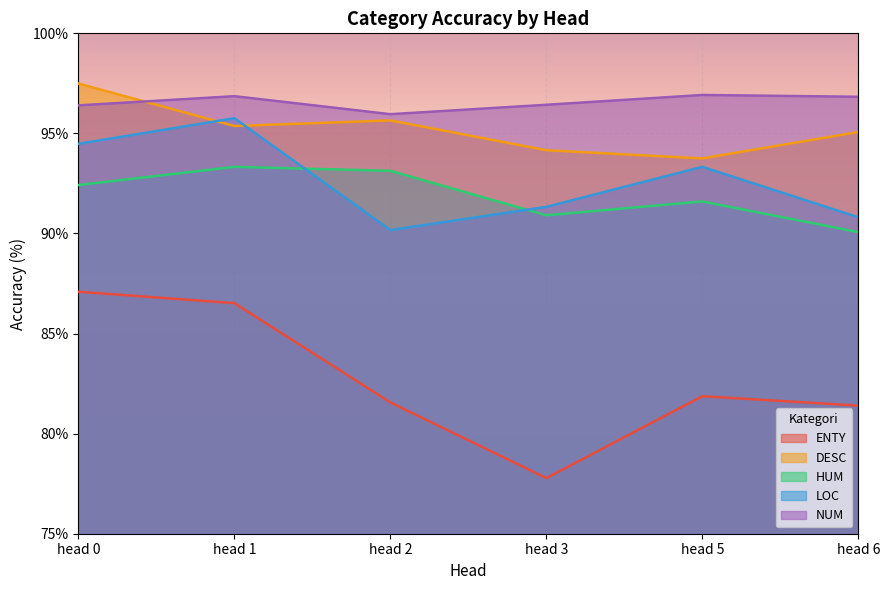

At how many categories does at least one series exceed 82?

6